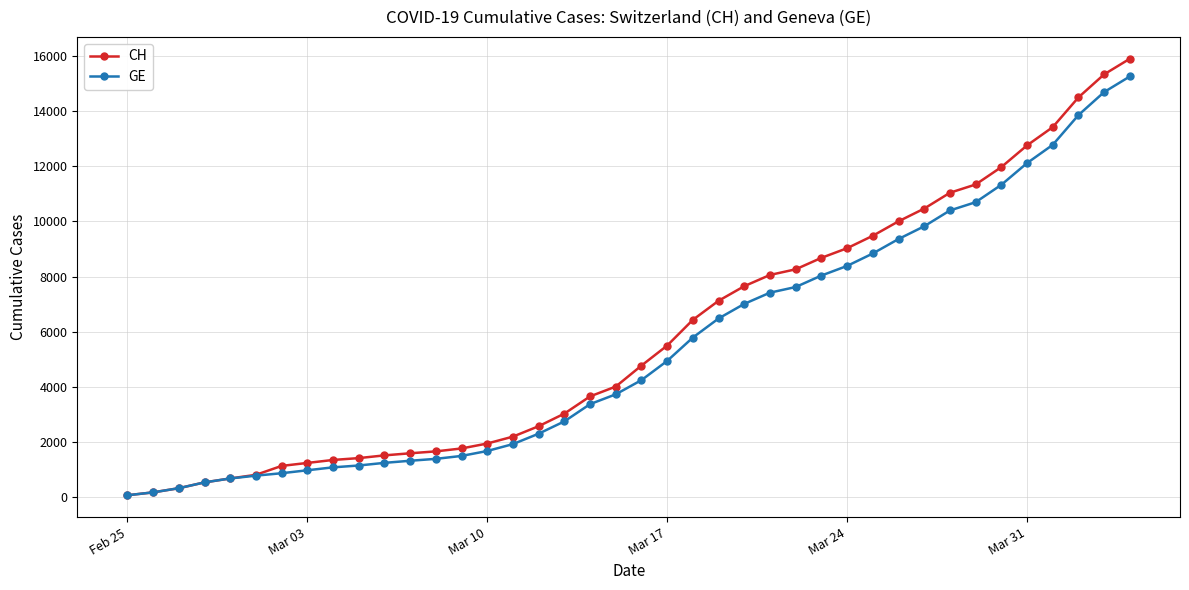

What is the difference between the maximum and minimum values in the GE series?

15185